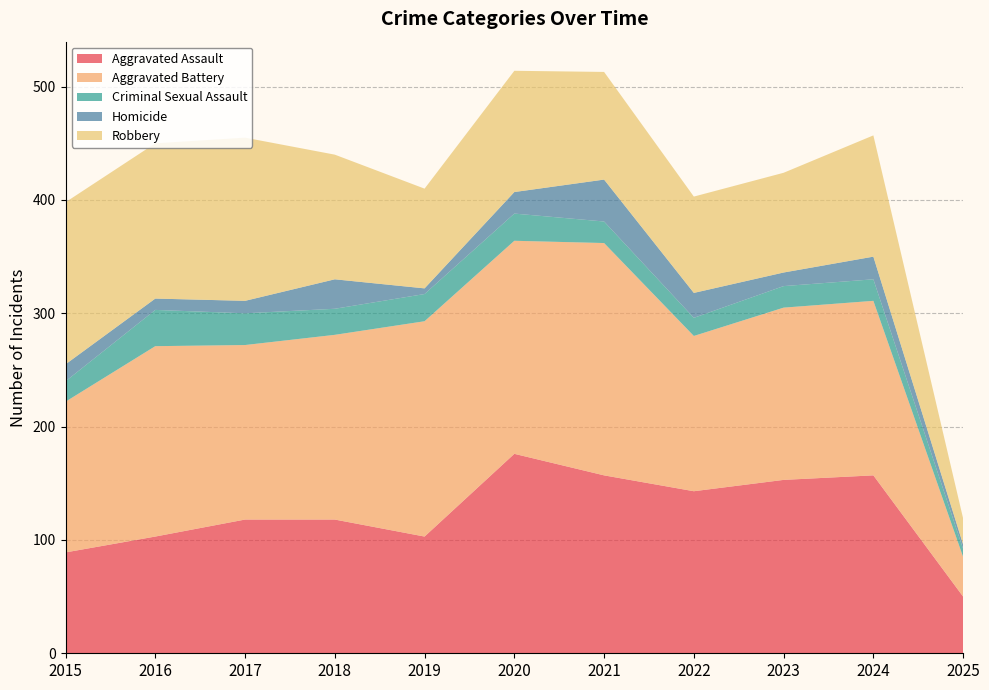

Reading left to right, list all the values displayed in this chart.

Aggravated Assault: 2015=89	2016=103	2017=118	2018=118	2019=103	2020=176	2021=157	2022=143	2023=153	2024=157	2025=50
Aggravated Battery: 2015=133	2016=168	2017=154	2018=163	2019=190	2020=188	2021=205	2022=137	2023=152	2024=154	2025=35
Criminal Sexual Assault: 2015=18	2016=32	2017=28	2018=23	2019=24	2020=24	2021=19	2022=16	2023=19	2024=19	2025=7
Homicide: 2015=15	2016=10	2017=11	2018=26	2019=5	2020=19	2021=37	2022=22	2023=12	2024=20	2025=4
Robbery: 2015=143	2016=137	2017=144	2018=110	2019=88	2020=107	2021=95	2022=85	2023=88	2024=107	2025=23